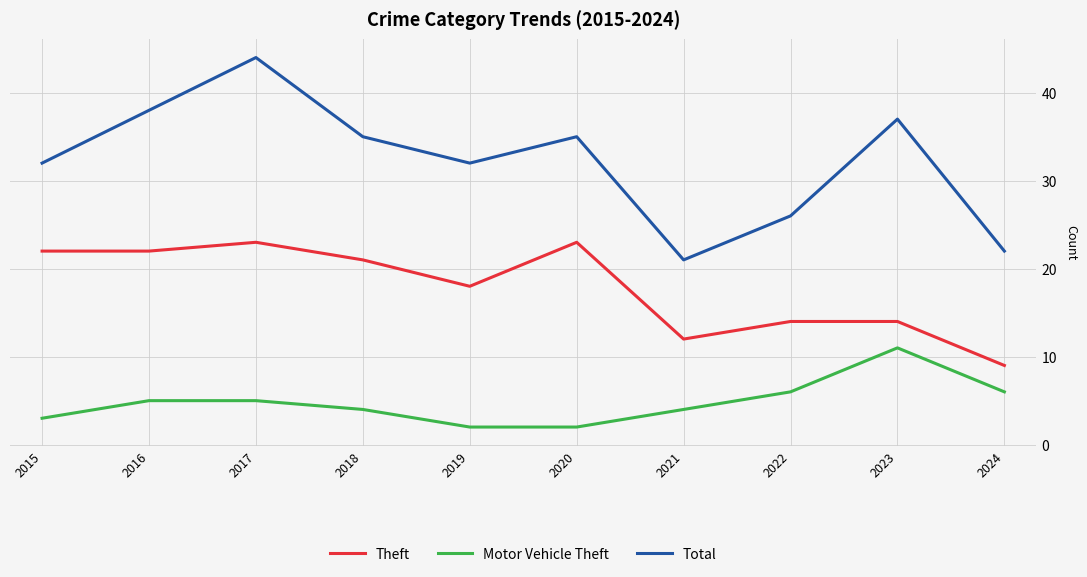

True or false: Total and Motor Vehicle Theft intersect in this chart.

False